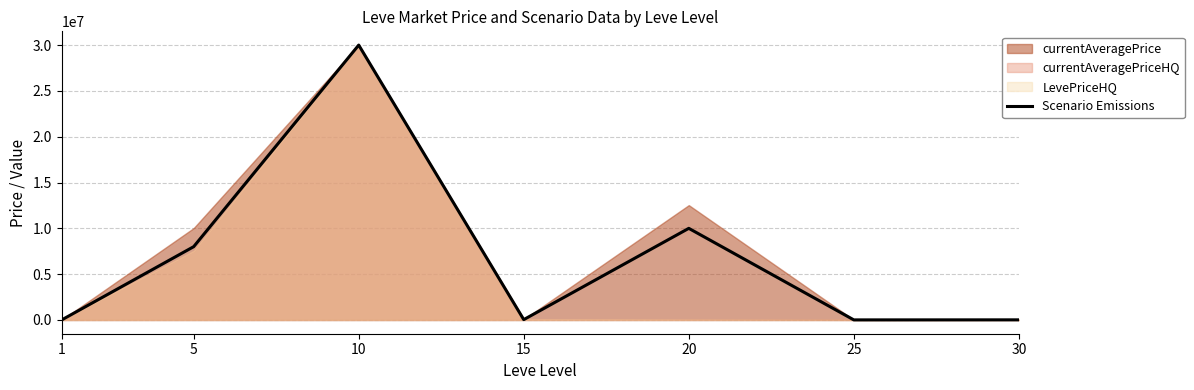

How many lines are shown in the chart?

1